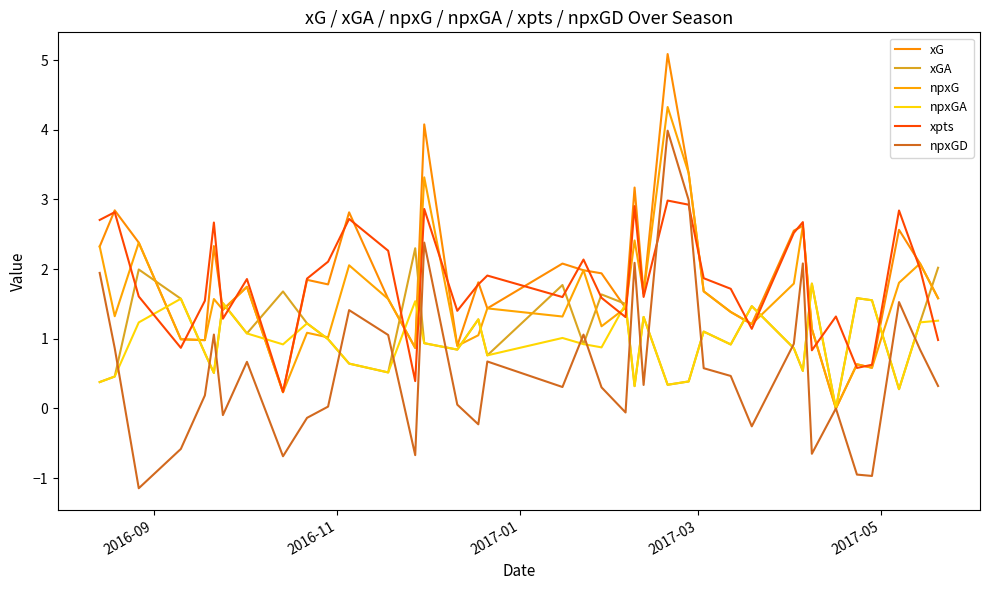

What is the maximum value shown in the chart?

5.1